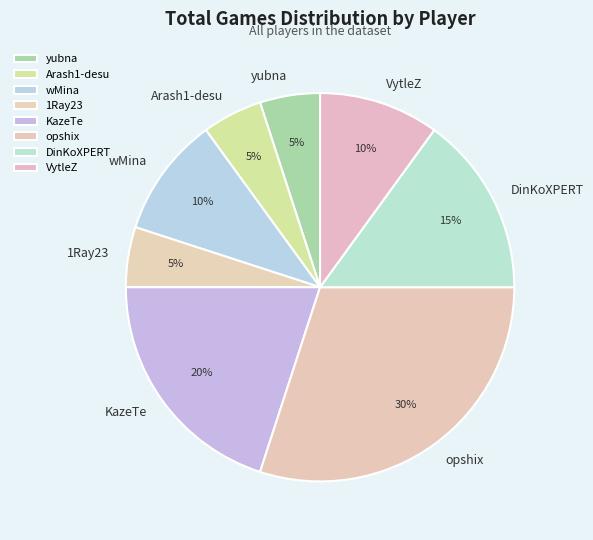

Do Arash1-desu and opshix together represent more than half of the pie?

No